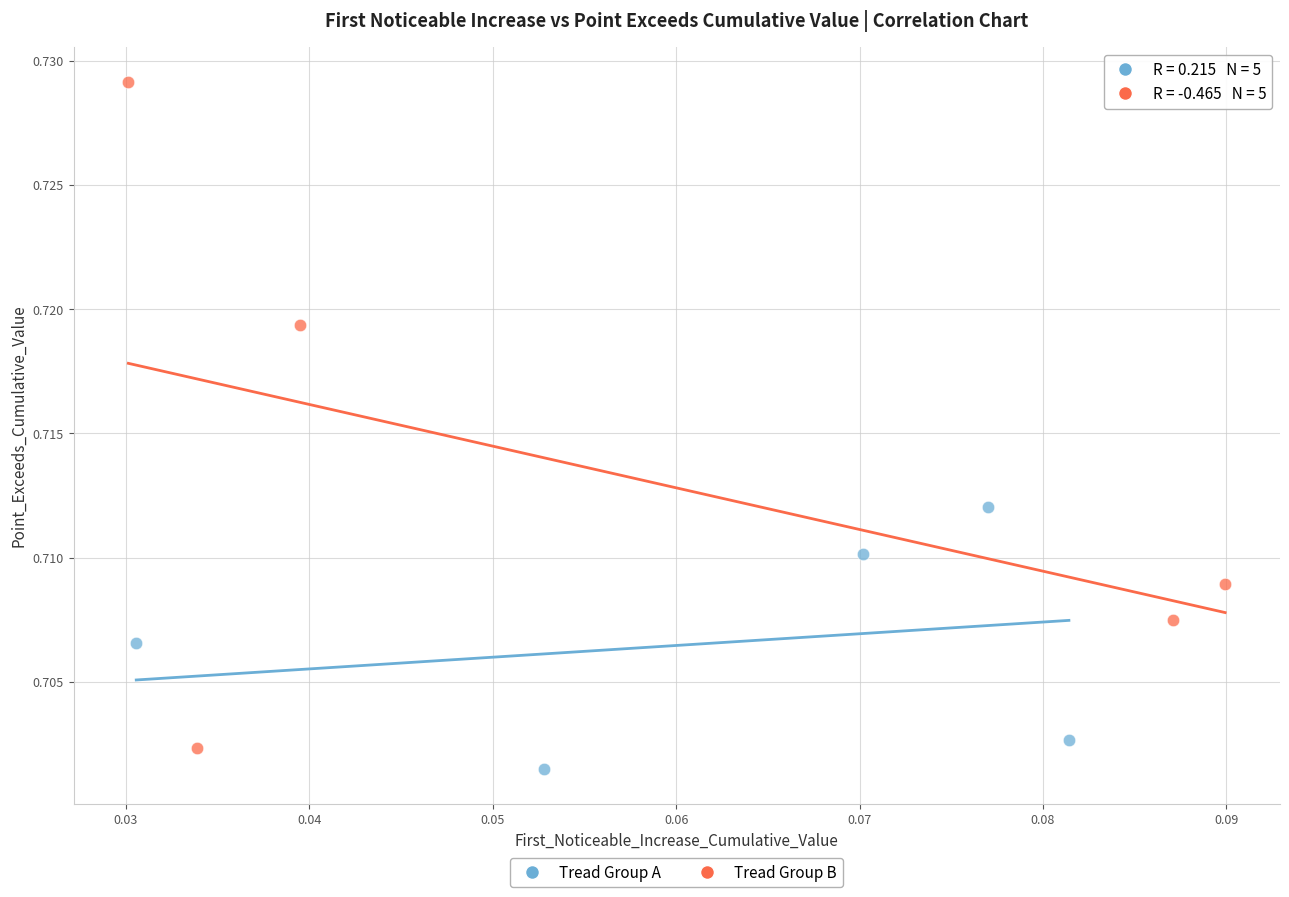

Which series contains the lowest Y value?

Tread Group A